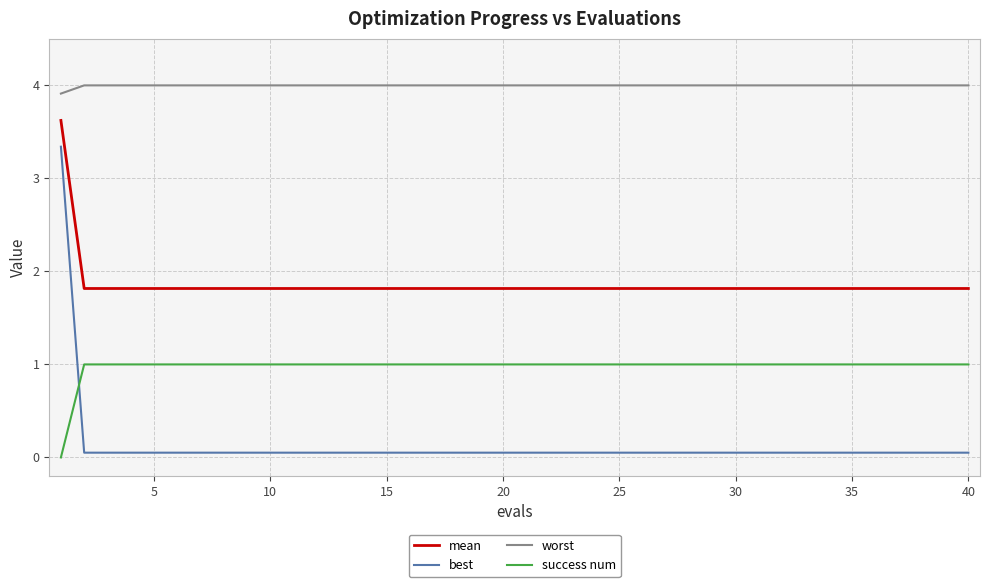

What is the maximum value for mean?

3.6